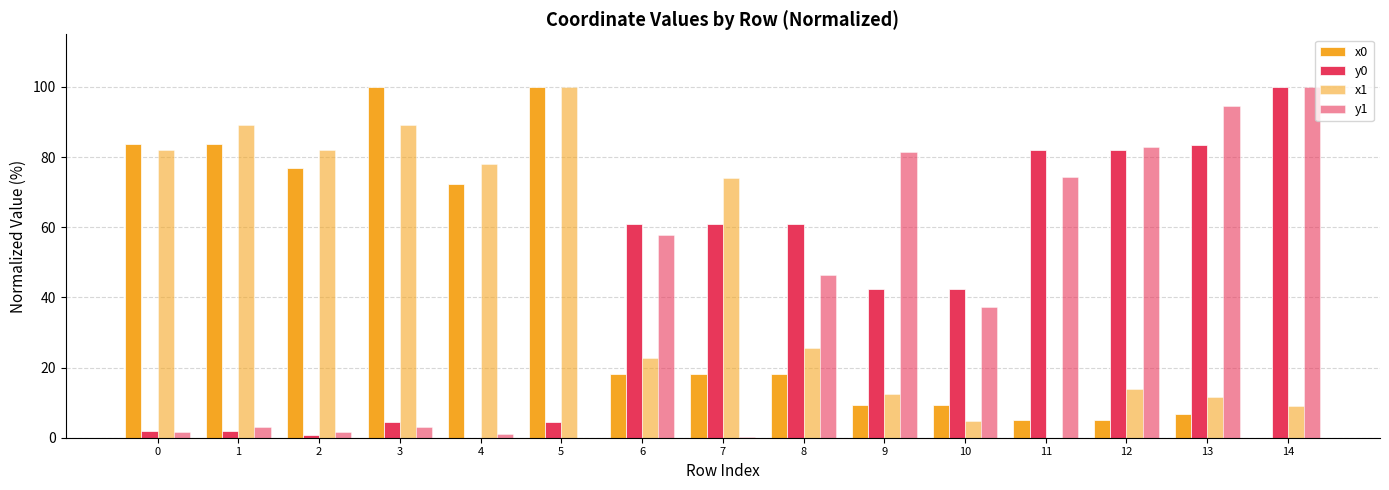

How many positive values does the x1 series have?

14